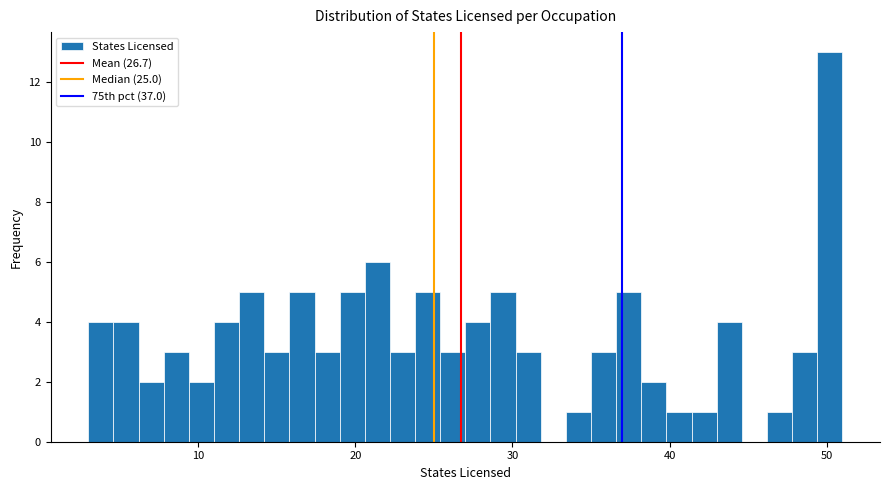

Read against the x-axis, roughly where is the centre of the tallest bar?

50